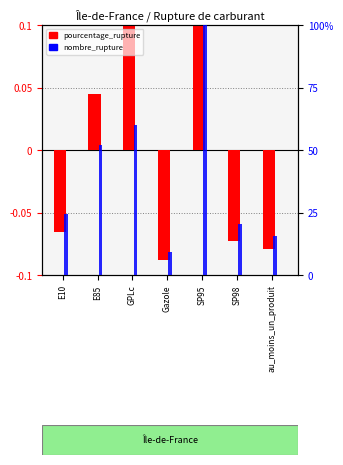

At which category is the sum across all series the highest?

SP95